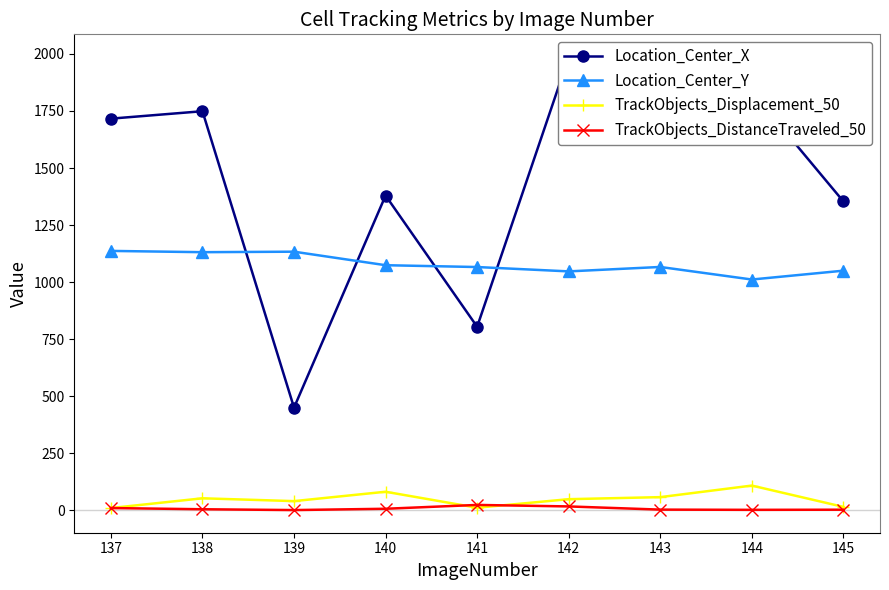

Is it true that TrackObjects_DistanceTraveled_50 equals 10.3 at 137?

True